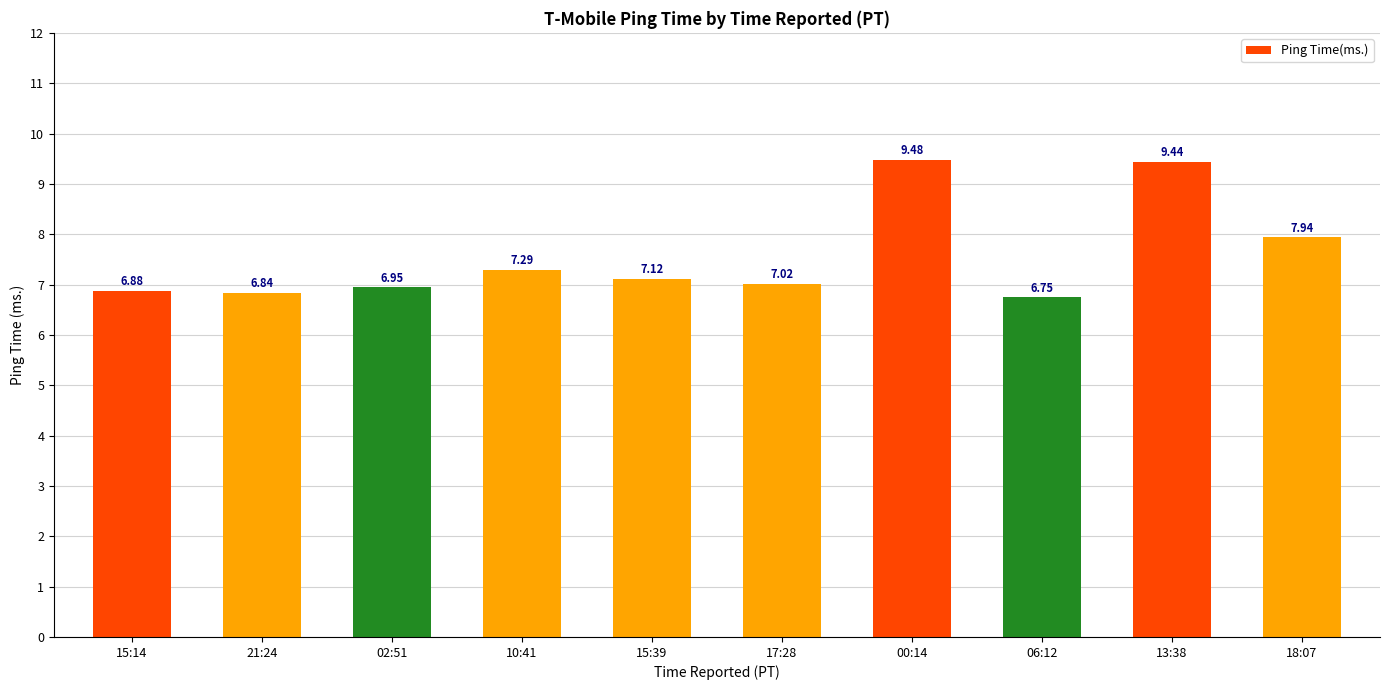

How many data points are above 7?

6